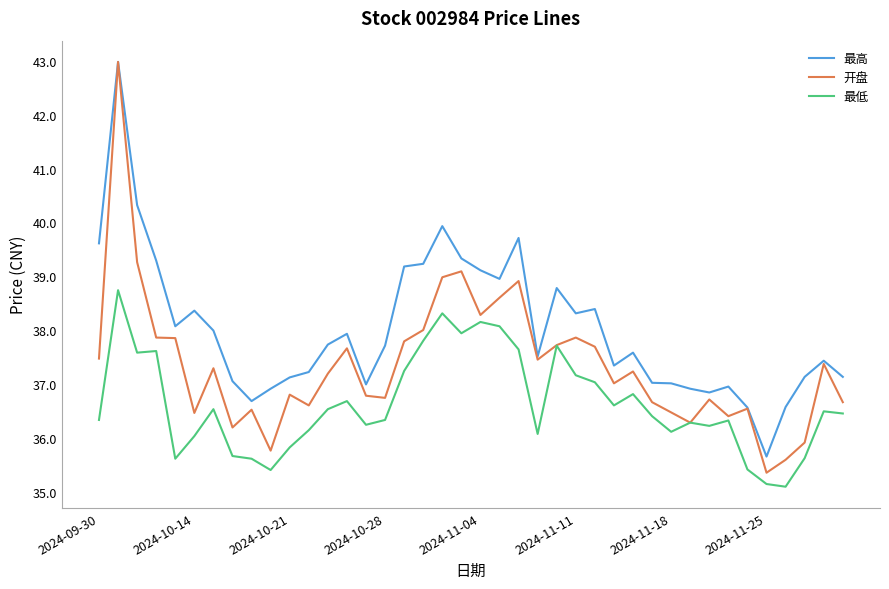

What is the greatest value displayed?

43.0